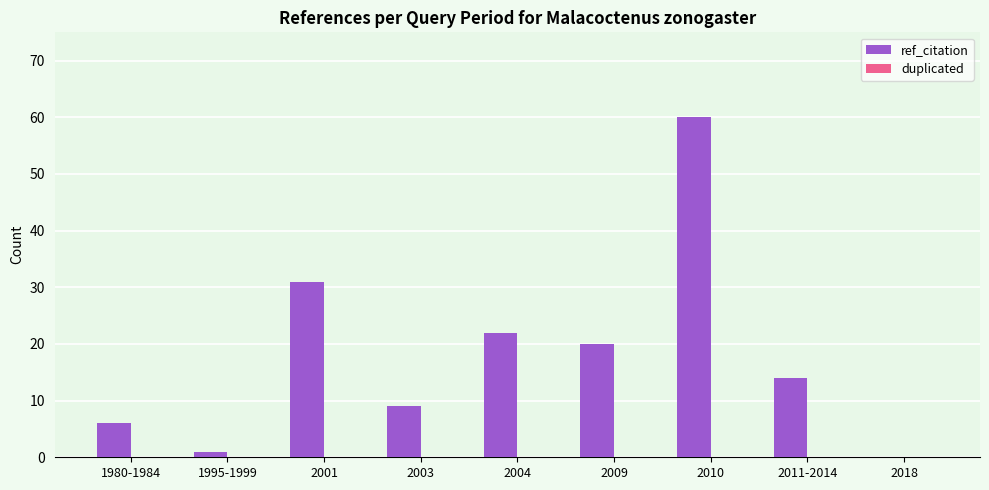

Count the number of categories in the chart.

9